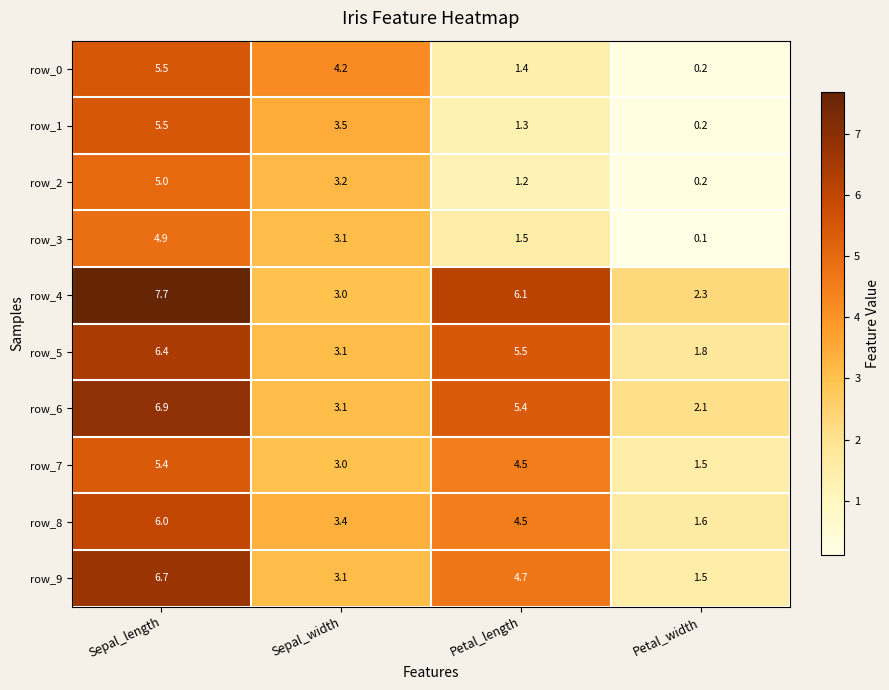

The row_7 series shows 3.8 at Sepal_length. True or false?

False